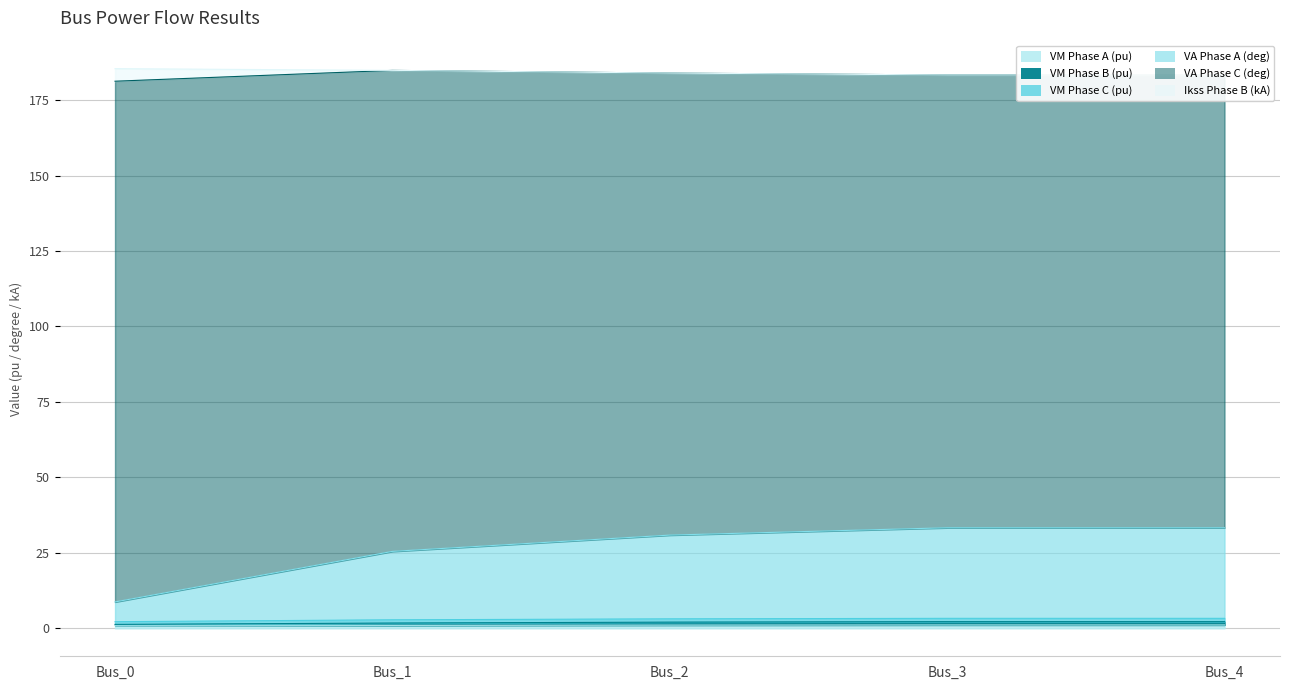

True or false: pf_vm_b_pu has more than 2 interior local peaks.

False